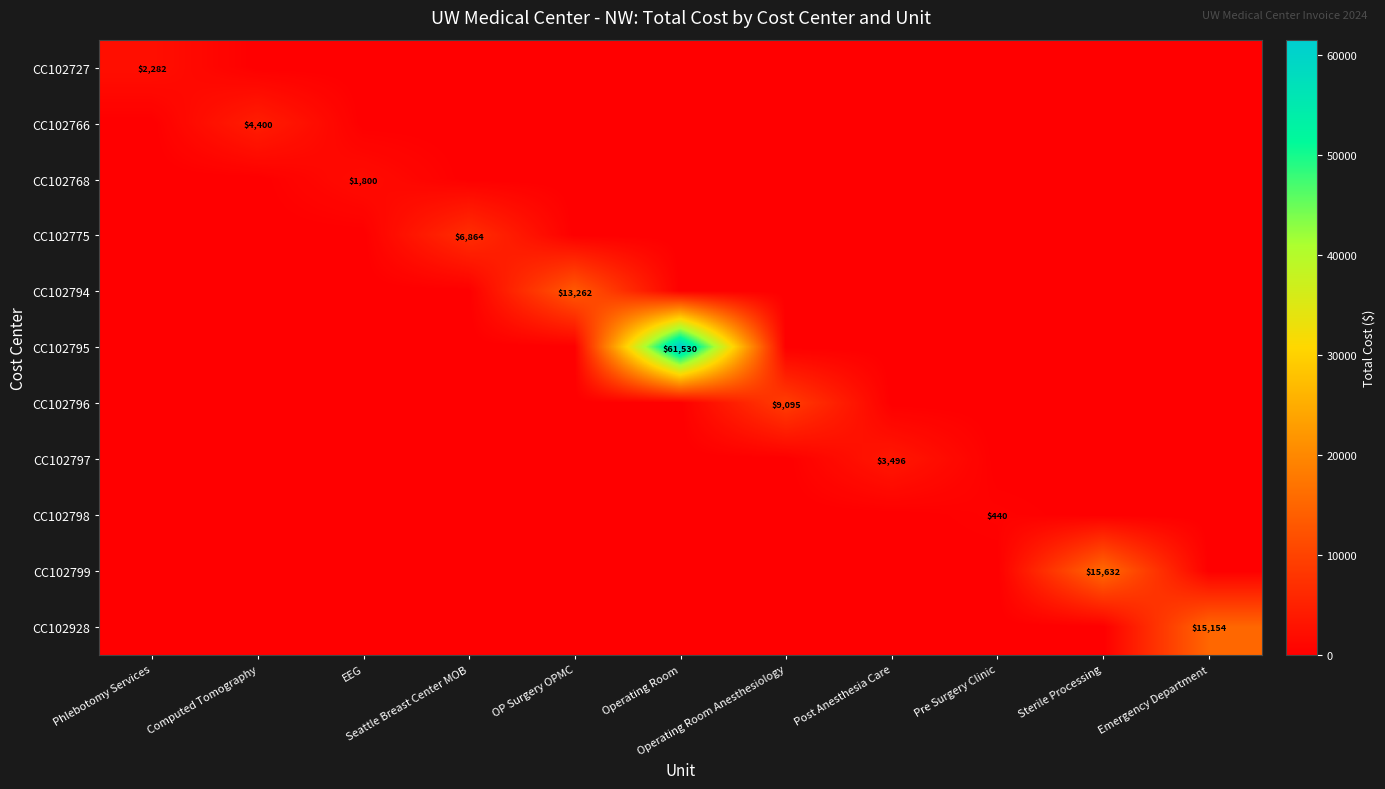

At which category does the chart reach its minimum across all series?

Computed Tomography